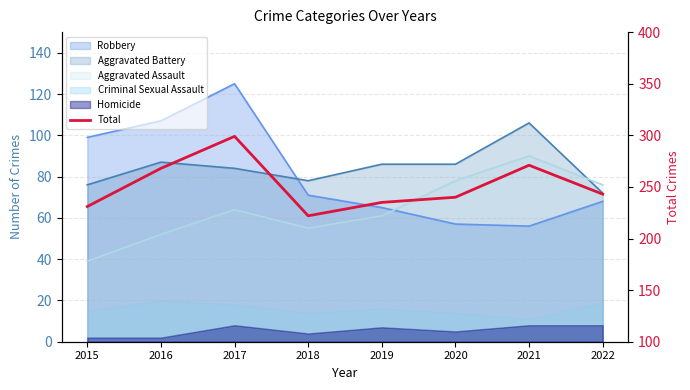

Reading left to right, what are all the values shown in this chart?

231	268	299	222	235	240	271	243